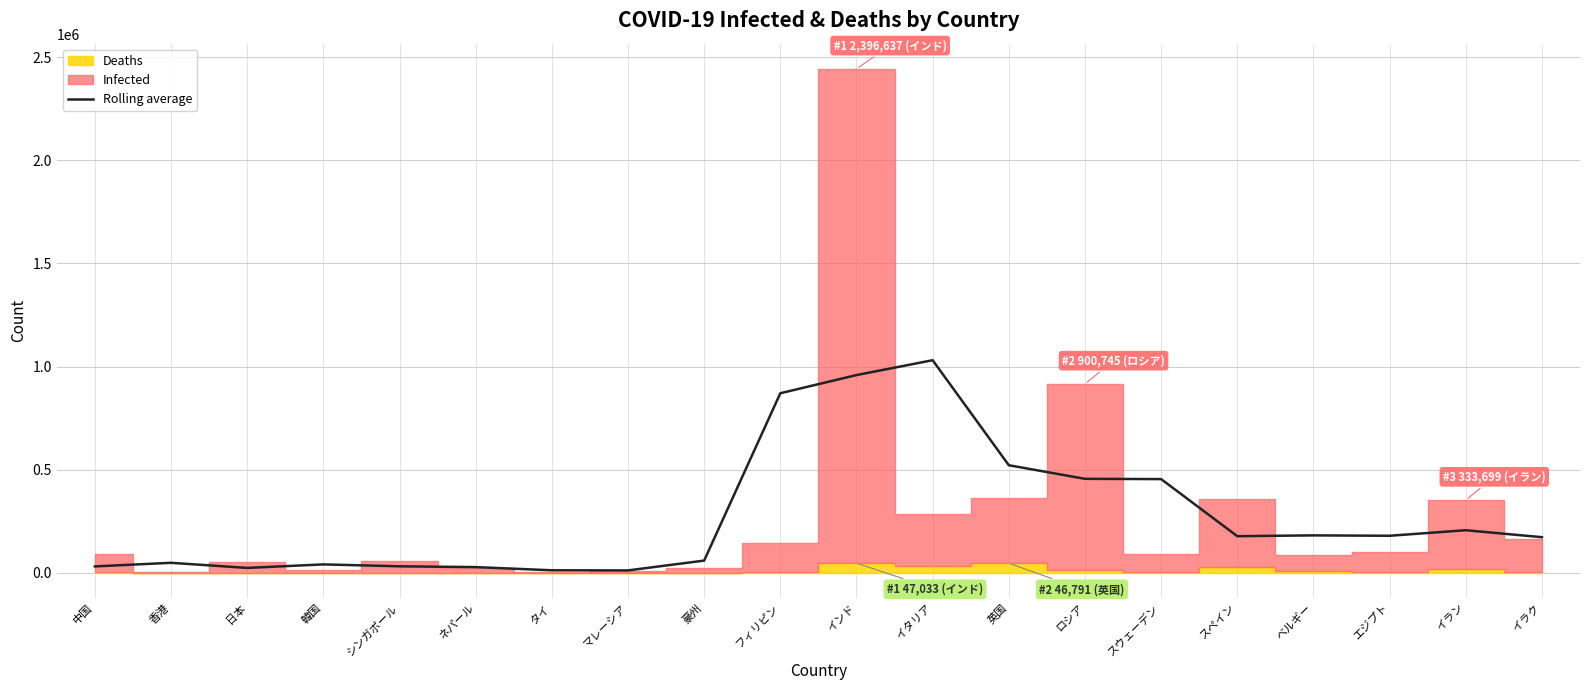

What position from the left is 英国?

13